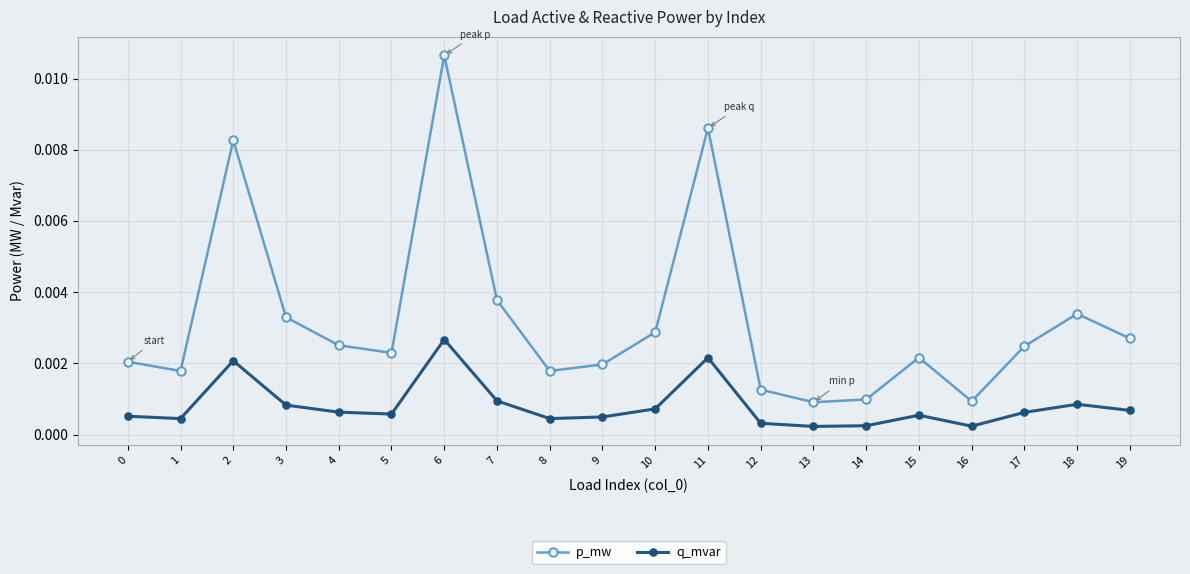

At which label does q_mvar reach its peak?

6